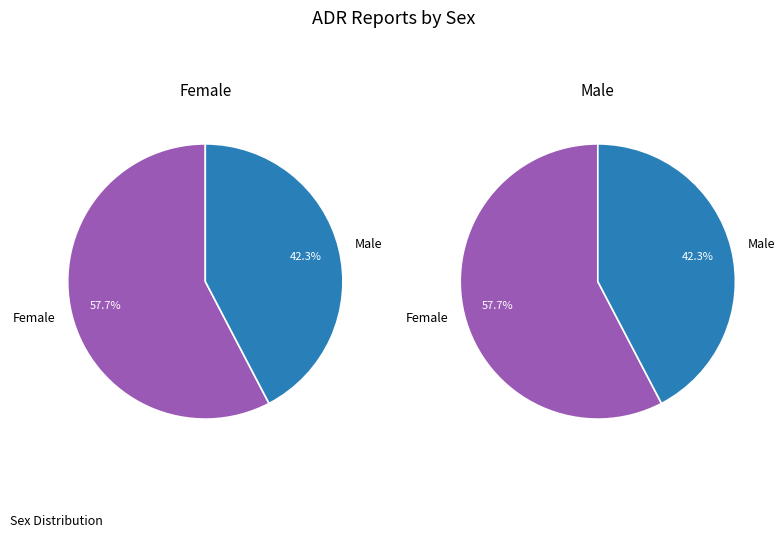

How much of the chart is everything except Male?

57.7%